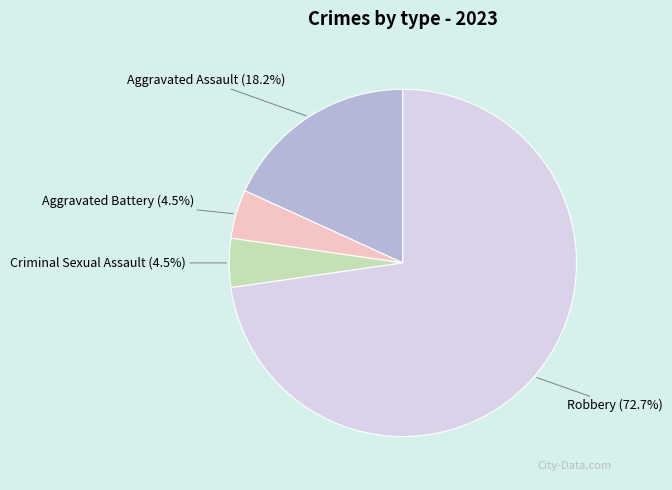

To the nearest percent, what is the combined percentage of Aggravated Assault and Robbery?

91%